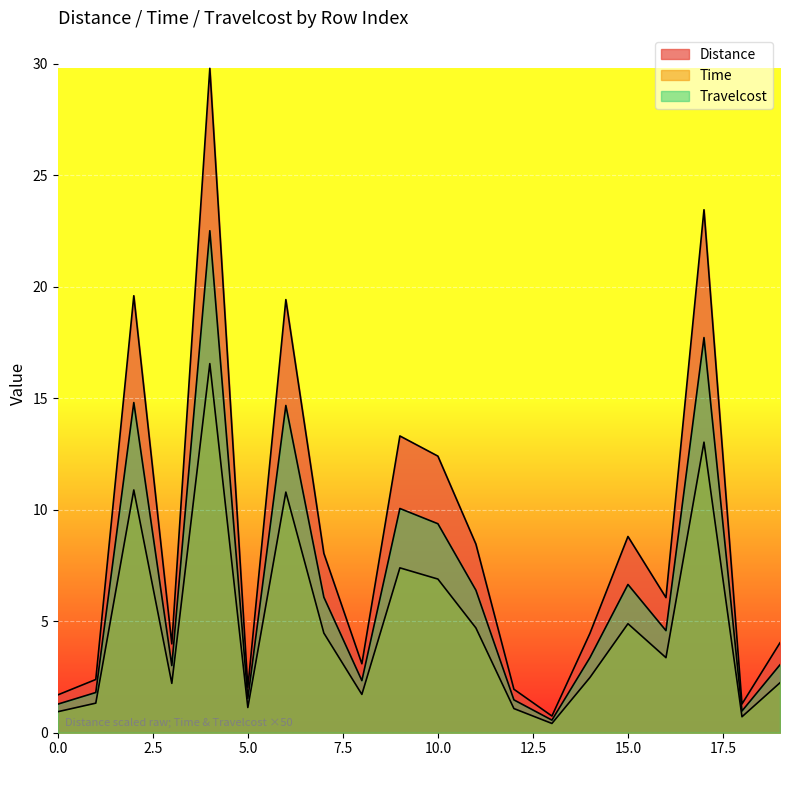

At which category does Time reach its first local peak?

2